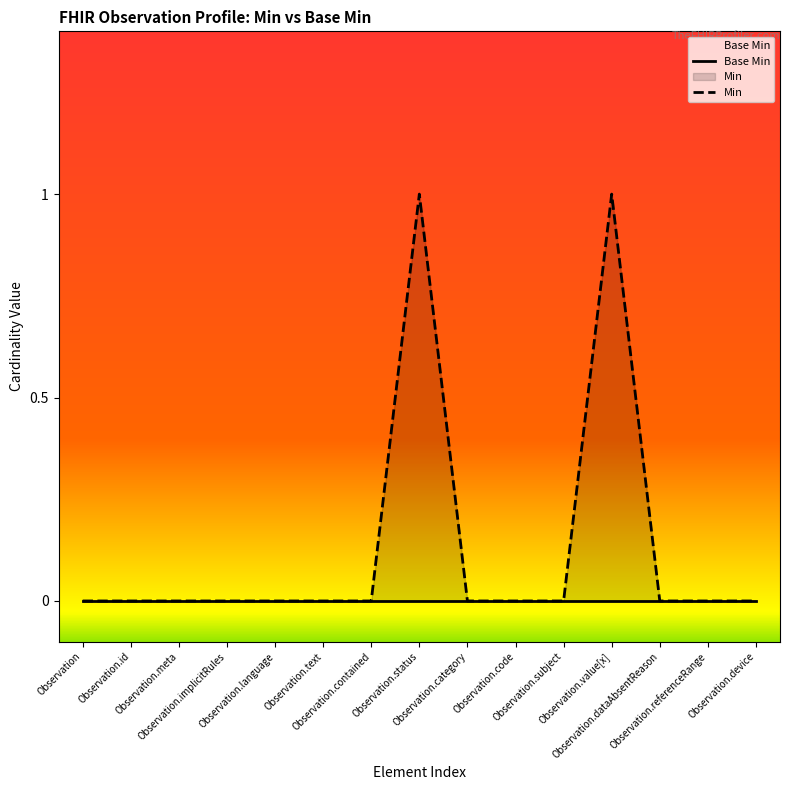

True or false: Base Min and Min cross at least once.

False